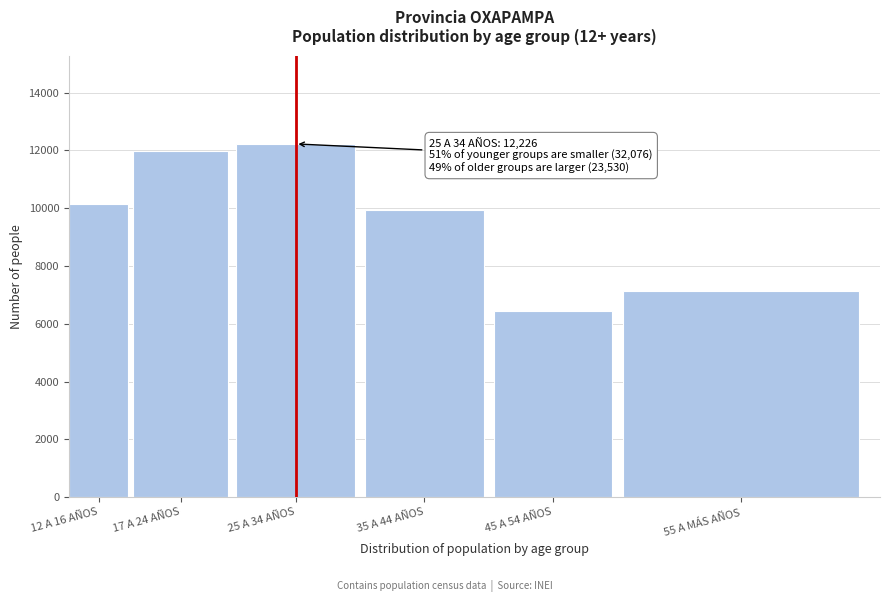

Reading left to right, list all the values displayed in this chart.

12 A 16 AÑOS=10152	17 A 24 AÑOS=11976	25 A 34 AÑOS=12226	35 A 44 AÑOS=9948	45 A 54 AÑOS=6453	55 A MÁS AÑOS=7129